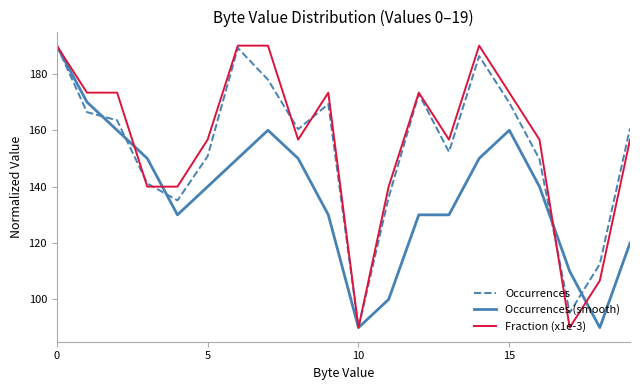

What is the smallest value displayed?

90.0